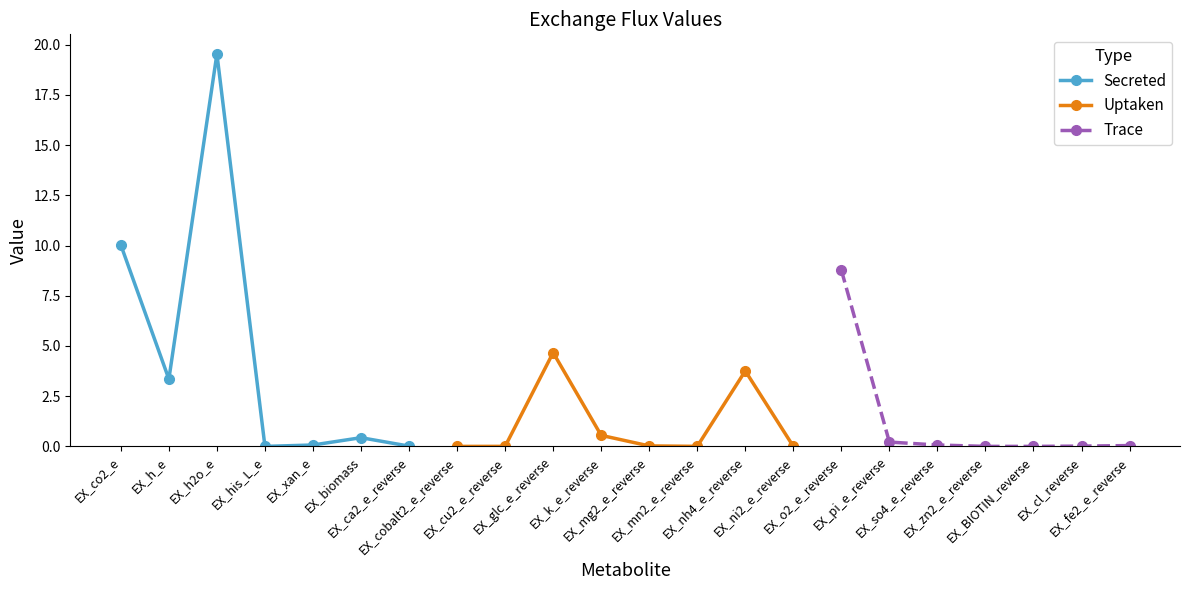

Which category has the highest value across all series?

EX_h2o_e